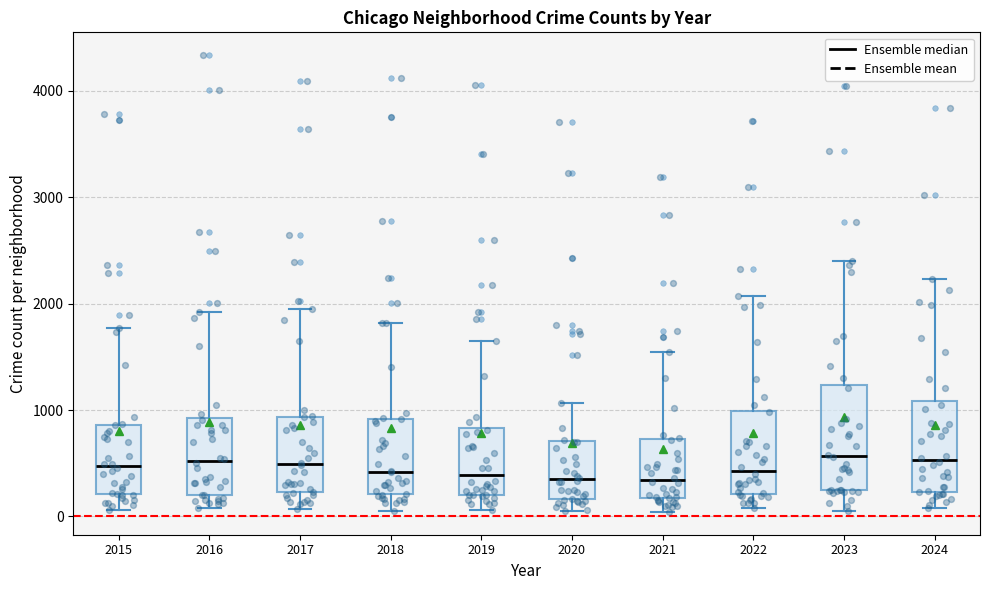

Comparing the boxes themselves (not the whiskers), which one is the tallest?

2023